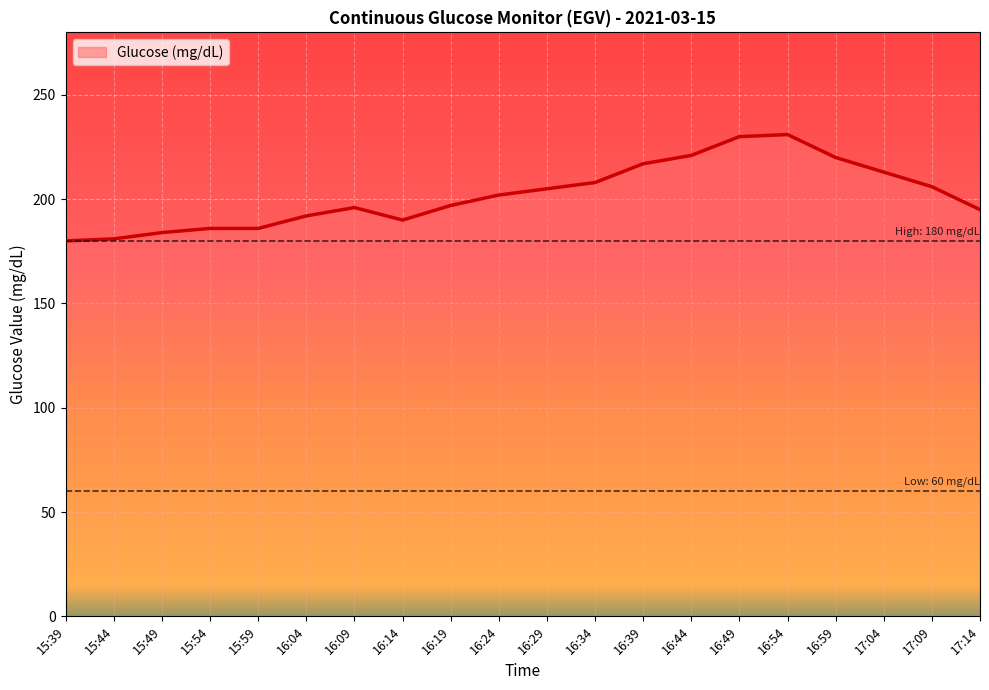

True or false: the data has more than 0 interior local peaks.

True